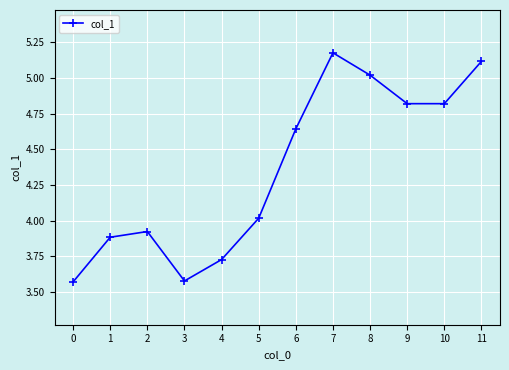

What is the value of the 9th point from the left?

5.0